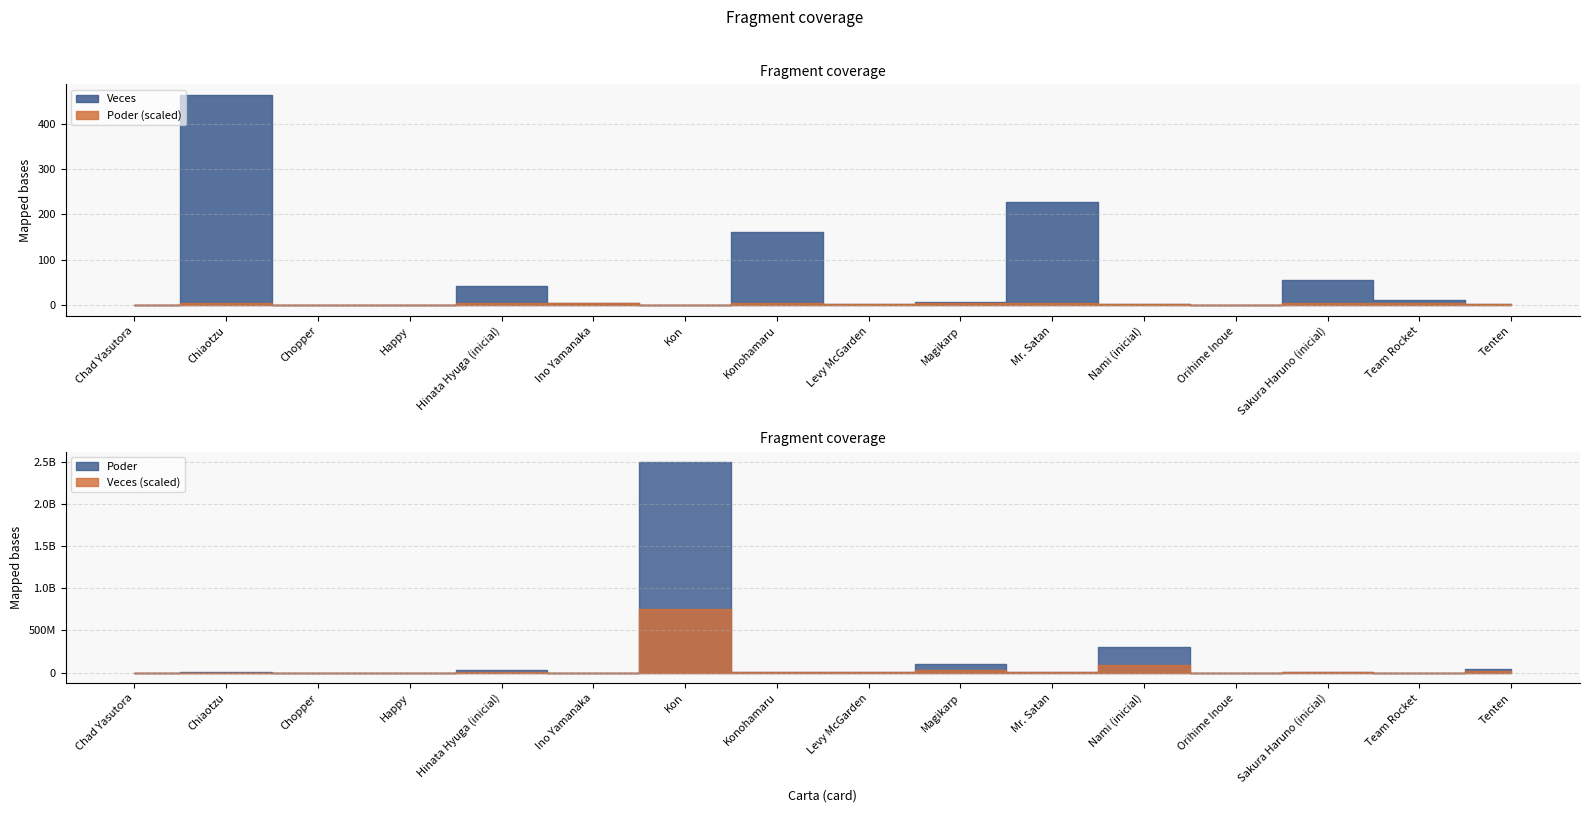

Reading left to right, extract all data points from this chart.

Poder: Chad Yasutora=2000	Chiaotzu=3030300	Chopper=35000	Happy=400	Hinata Hyuga (inicial)=25252500	Ino Yamanaka=600060	Kon=2500000000	Konohamaru=8080800	Levy McGarden=10001000	Magikarp=101010100	Mr. Satan=4040400	Nami (inicial)=300003000	Orihime Inoue=1000	Sakura Haruno (inicial)=10100010	Team Rocket=1011000	Tenten=45000045
Veces: Chad Yasutora=1	Chiaotzu=463	Chopper=1	Happy=1	Hinata Hyuga (inicial)=42	Ino Yamanaka=6	Kon=1	Konohamaru=161	Levy McGarden=2	Magikarp=8	Mr. Satan=227	Nami (inicial)=3	Orihime Inoue=1	Sakura Haruno (inicial)=55	Team Rocket=12	Tenten=4